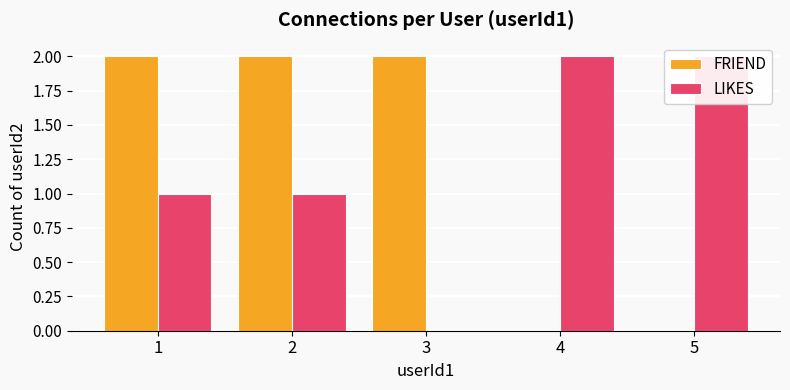

The value of FRIEND at 4 is 1. True or false?

False